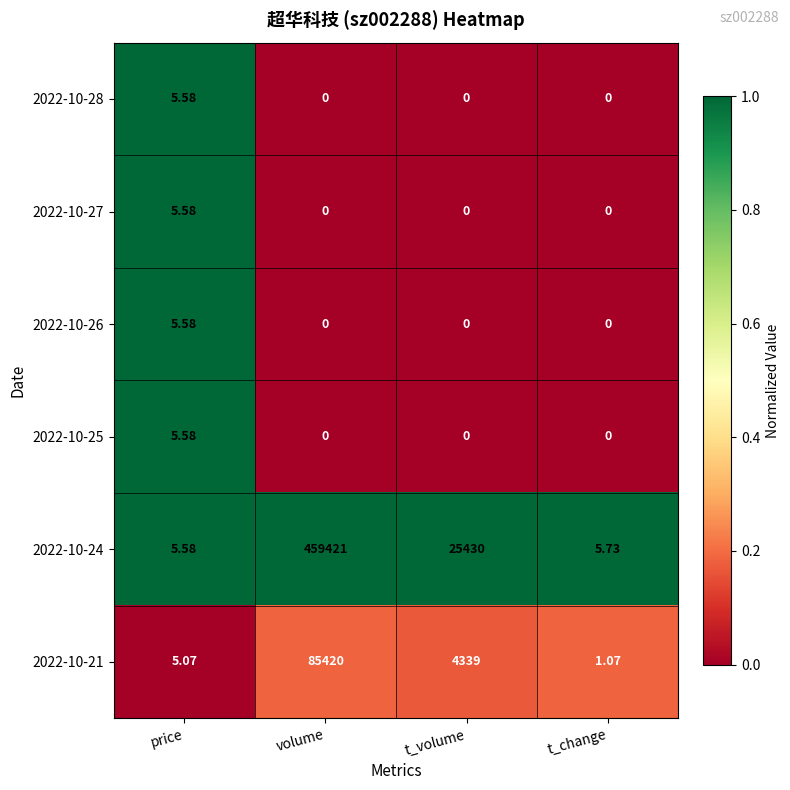

At which category is the sum across all series the highest?

volume